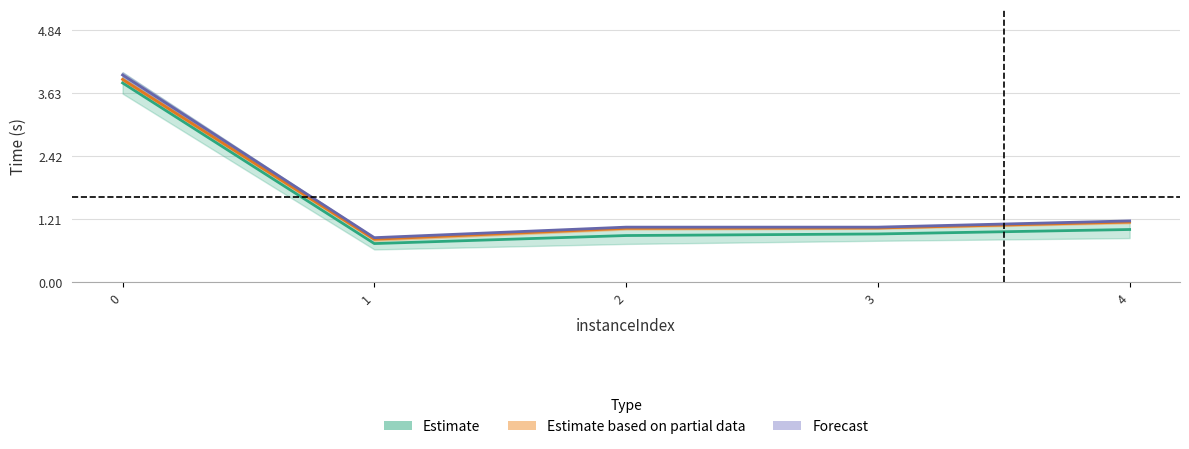

True or false: rootDualBoundTime and bestSolutionTime cross at least once.

False